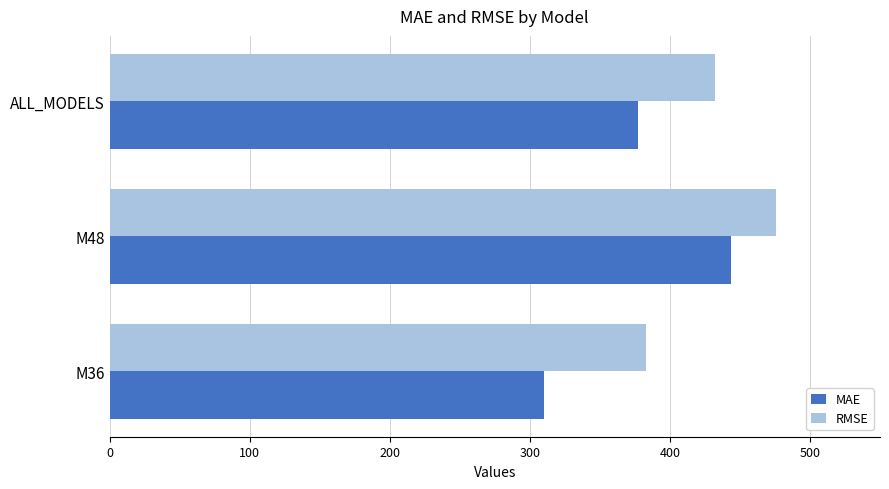

What is the difference between the maximum and minimum values in the MAE series?

133.4